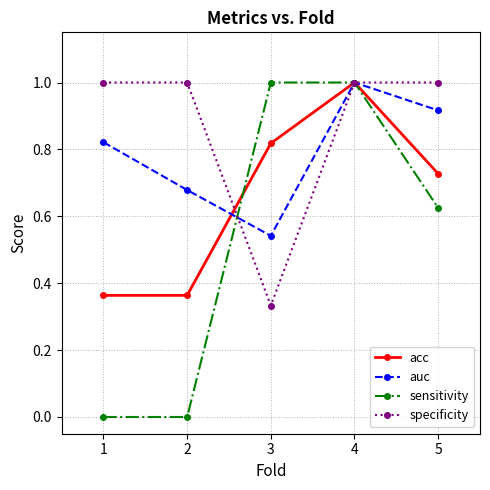

Count the number of categories in the chart.

5